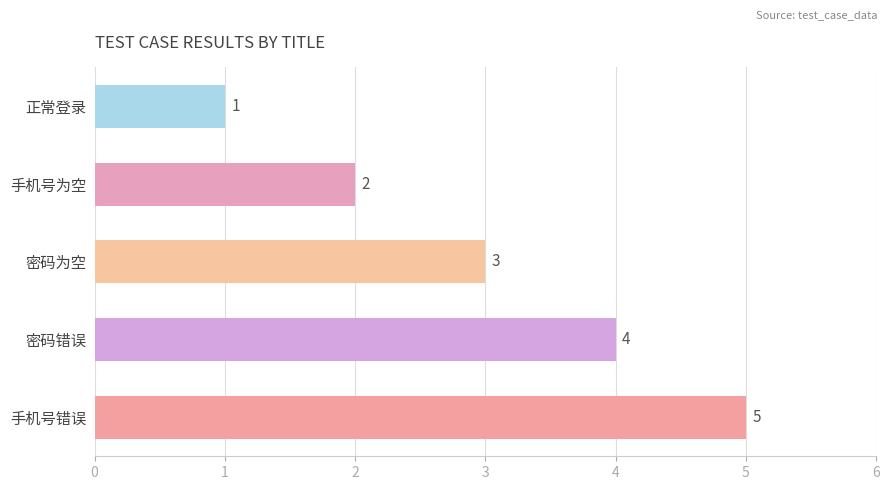

List the labels in order of value, smallest first.

正常登录, 手机号为空, 密码为空, 密码错误, 手机号错误